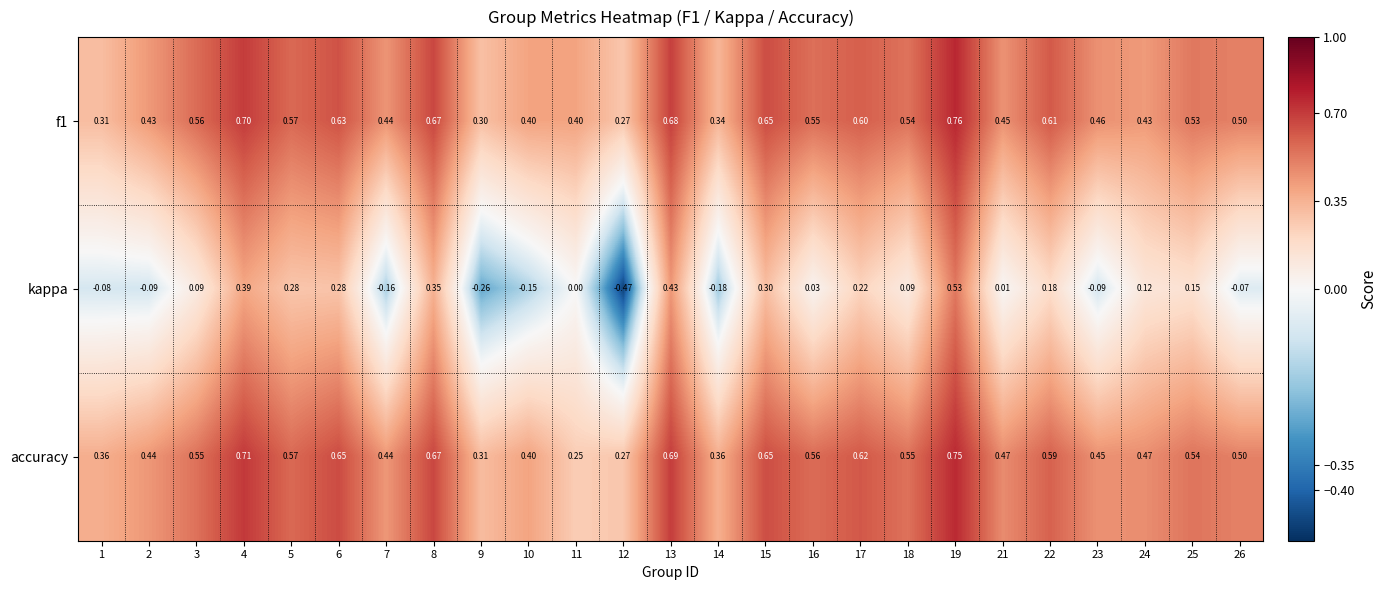

Is the value of f1 at 15 greater than the value of kappa at 17?

Yes